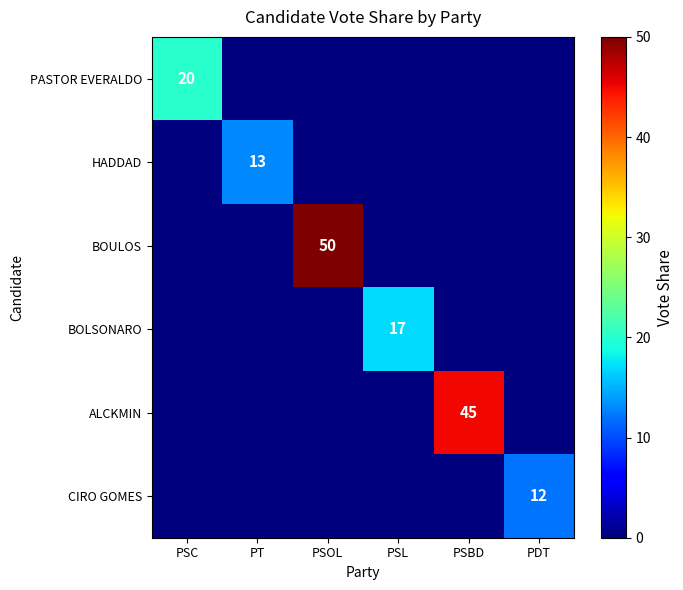

True or false: BOLSONARO has a value of 17 at PSL.

True